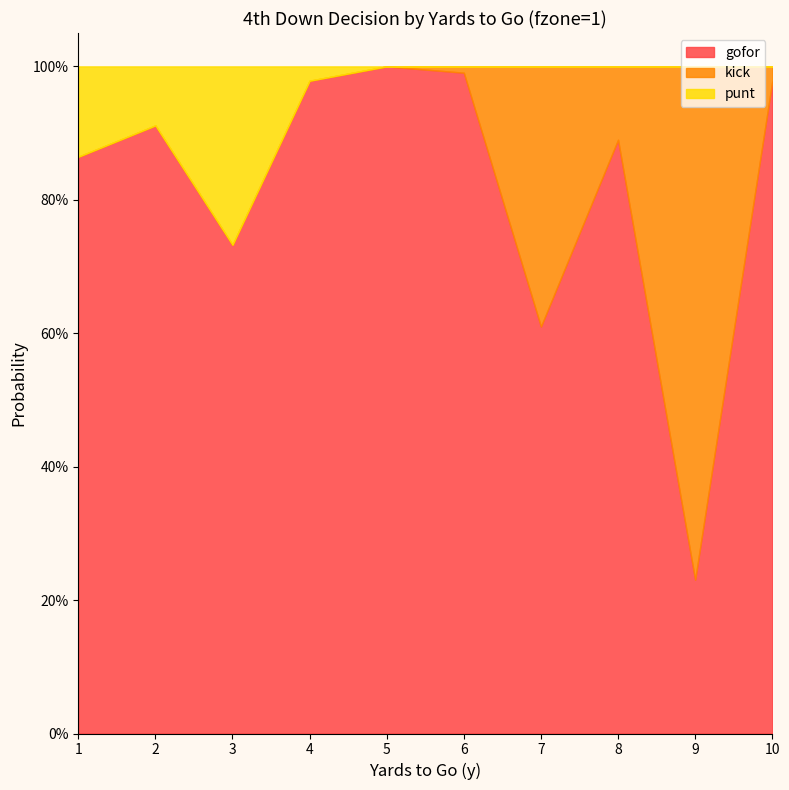

How many interior local valleys does the kick series have?

1